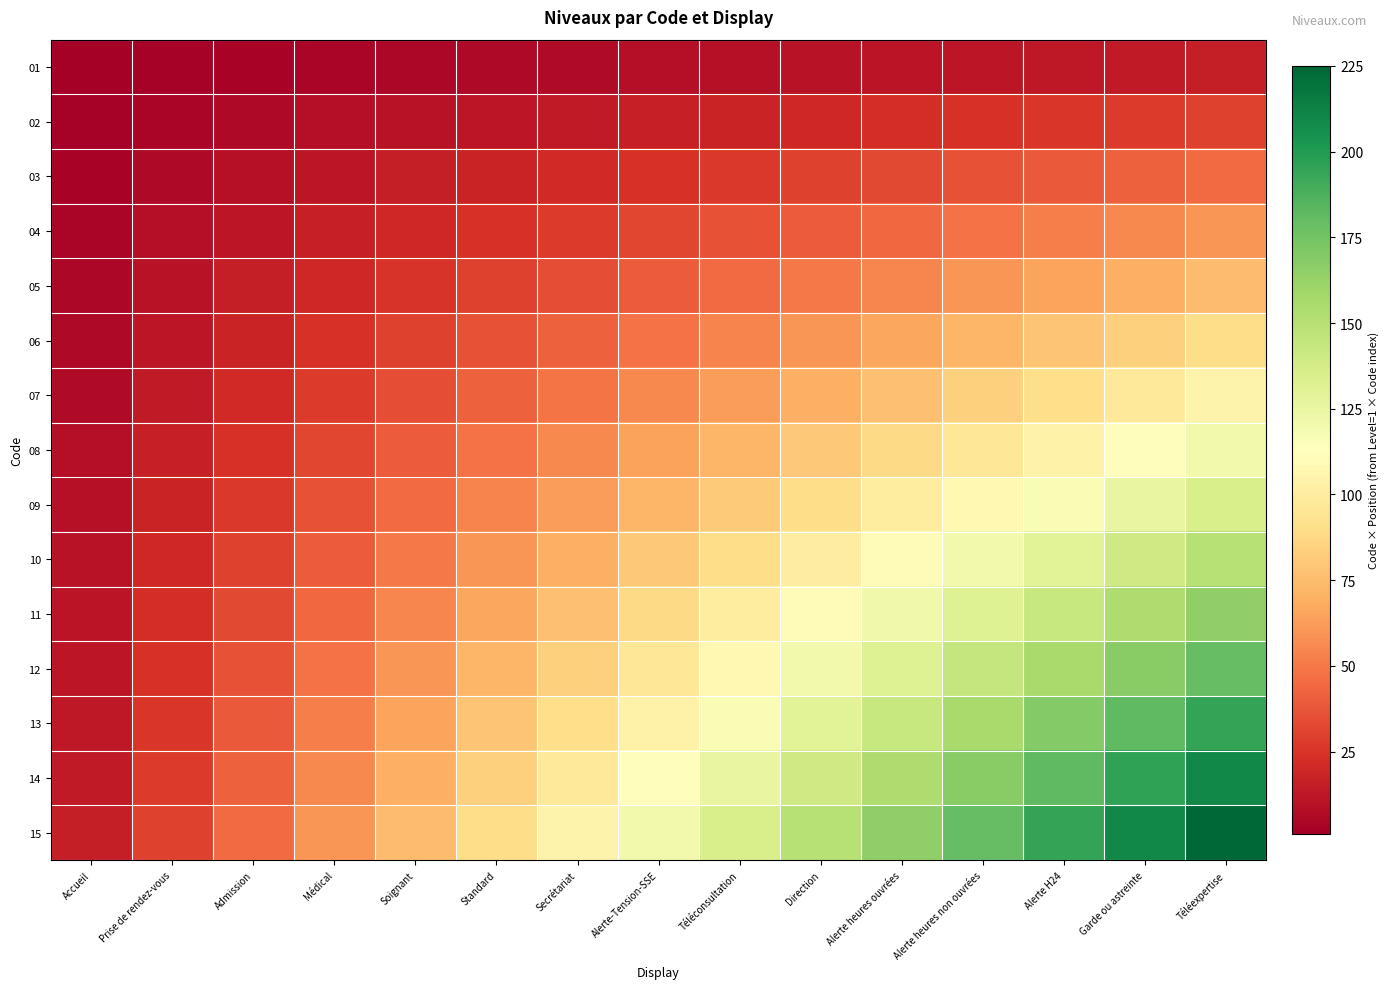

Reading right to left, list all the values displayed in this chart.

01: Téléexpertise=15	Garde ou astreinte=14	Alerte H24=13	Alerte heures non ouvrées=12	Alerte heures ouvrées=11	Direction=10	Téléconsultation=9	Alerte-Tension-SSE=8	Secrétariat=7	Standard=6	Soignant=5	Médical=4	Admission=3	Prise de rendez-vous=2	Accueil=1
02: Téléexpertise=30	Garde ou astreinte=28	Alerte H24=26	Alerte heures non ouvrées=24	Alerte heures ouvrées=22	Direction=20	Téléconsultation=18	Alerte-Tension-SSE=16	Secrétariat=14	Standard=12	Soignant=10	Médical=8	Admission=6	Prise de rendez-vous=4	Accueil=2
03: Téléexpertise=45	Garde ou astreinte=42	Alerte H24=39	Alerte heures non ouvrées=36	Alerte heures ouvrées=33	Direction=30	Téléconsultation=27	Alerte-Tension-SSE=24	Secrétariat=21	Standard=18	Soignant=15	Médical=12	Admission=9	Prise de rendez-vous=6	Accueil=3
04: Téléexpertise=60	Garde ou astreinte=56	Alerte H24=52	Alerte heures non ouvrées=48	Alerte heures ouvrées=44	Direction=40	Téléconsultation=36	Alerte-Tension-SSE=32	Secrétariat=28	Standard=24	Soignant=20	Médical=16	Admission=12	Prise de rendez-vous=8	Accueil=4
05: Téléexpertise=75	Garde ou astreinte=70	Alerte H24=65	Alerte heures non ouvrées=60	Alerte heures ouvrées=55	Direction=50	Téléconsultation=45	Alerte-Tension-SSE=40	Secrétariat=35	Standard=30	Soignant=25	Médical=20	Admission=15	Prise de rendez-vous=10	Accueil=5
06: Téléexpertise=90	Garde ou astreinte=84	Alerte H24=78	Alerte heures non ouvrées=72	Alerte heures ouvrées=66	Direction=60	Téléconsultation=54	Alerte-Tension-SSE=48	Secrétariat=42	Standard=36	Soignant=30	Médical=24	Admission=18	Prise de rendez-vous=12	Accueil=6
07: Téléexpertise=105	Garde ou astreinte=98	Alerte H24=91	Alerte heures non ouvrées=84	Alerte heures ouvrées=77	Direction=70	Téléconsultation=63	Alerte-Tension-SSE=56	Secrétariat=49	Standard=42	Soignant=35	Médical=28	Admission=21	Prise de rendez-vous=14	Accueil=7
08: Téléexpertise=120	Garde ou astreinte=112	Alerte H24=104	Alerte heures non ouvrées=96	Alerte heures ouvrées=88	Direction=80	Téléconsultation=72	Alerte-Tension-SSE=64	Secrétariat=56	Standard=48	Soignant=40	Médical=32	Admission=24	Prise de rendez-vous=16	Accueil=8
09: Téléexpertise=135	Garde ou astreinte=126	Alerte H24=117	Alerte heures non ouvrées=108	Alerte heures ouvrées=99	Direction=90	Téléconsultation=81	Alerte-Tension-SSE=72	Secrétariat=63	Standard=54	Soignant=45	Médical=36	Admission=27	Prise de rendez-vous=18	Accueil=9
10: Téléexpertise=150	Garde ou astreinte=140	Alerte H24=130	Alerte heures non ouvrées=120	Alerte heures ouvrées=110	Direction=100	Téléconsultation=90	Alerte-Tension-SSE=80	Secrétariat=70	Standard=60	Soignant=50	Médical=40	Admission=30	Prise de rendez-vous=20	Accueil=10
11: Téléexpertise=165	Garde ou astreinte=154	Alerte H24=143	Alerte heures non ouvrées=132	Alerte heures ouvrées=121	Direction=110	Téléconsultation=99	Alerte-Tension-SSE=88	Secrétariat=77	Standard=66	Soignant=55	Médical=44	Admission=33	Prise de rendez-vous=22	Accueil=11
12: Téléexpertise=180	Garde ou astreinte=168	Alerte H24=156	Alerte heures non ouvrées=144	Alerte heures ouvrées=132	Direction=120	Téléconsultation=108	Alerte-Tension-SSE=96	Secrétariat=84	Standard=72	Soignant=60	Médical=48	Admission=36	Prise de rendez-vous=24	Accueil=12
13: Téléexpertise=195	Garde ou astreinte=182	Alerte H24=169	Alerte heures non ouvrées=156	Alerte heures ouvrées=143	Direction=130	Téléconsultation=117	Alerte-Tension-SSE=104	Secrétariat=91	Standard=78	Soignant=65	Médical=52	Admission=39	Prise de rendez-vous=26	Accueil=13
14: Téléexpertise=210	Garde ou astreinte=196	Alerte H24=182	Alerte heures non ouvrées=168	Alerte heures ouvrées=154	Direction=140	Téléconsultation=126	Alerte-Tension-SSE=112	Secrétariat=98	Standard=84	Soignant=70	Médical=56	Admission=42	Prise de rendez-vous=28	Accueil=14
15: Téléexpertise=225	Garde ou astreinte=210	Alerte H24=195	Alerte heures non ouvrées=180	Alerte heures ouvrées=165	Direction=150	Téléconsultation=135	Alerte-Tension-SSE=120	Secrétariat=105	Standard=90	Soignant=75	Médical=60	Admission=45	Prise de rendez-vous=30	Accueil=15